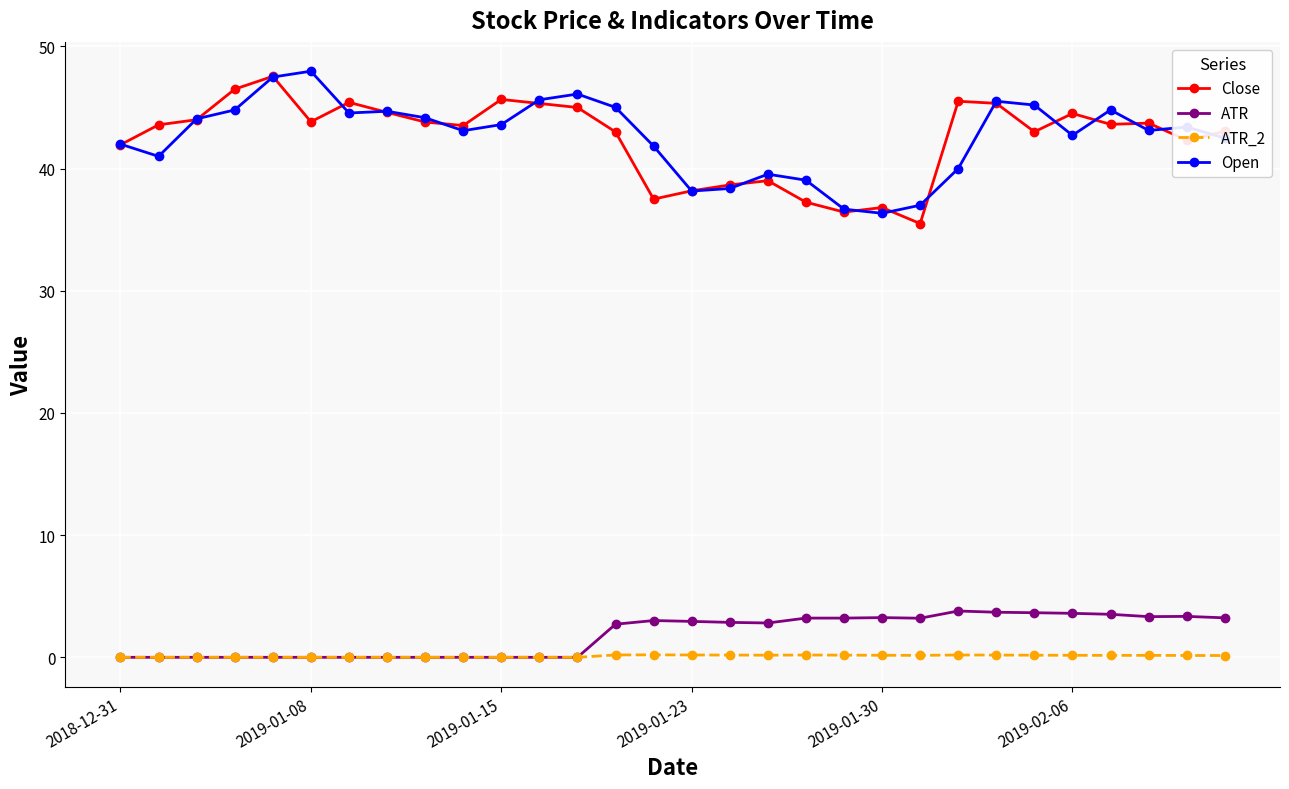

What is the greatest value displayed?

48.0